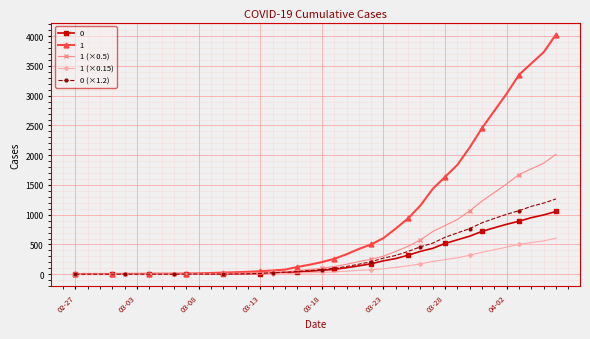

What is the maximum value shown in the chart?

4028.0